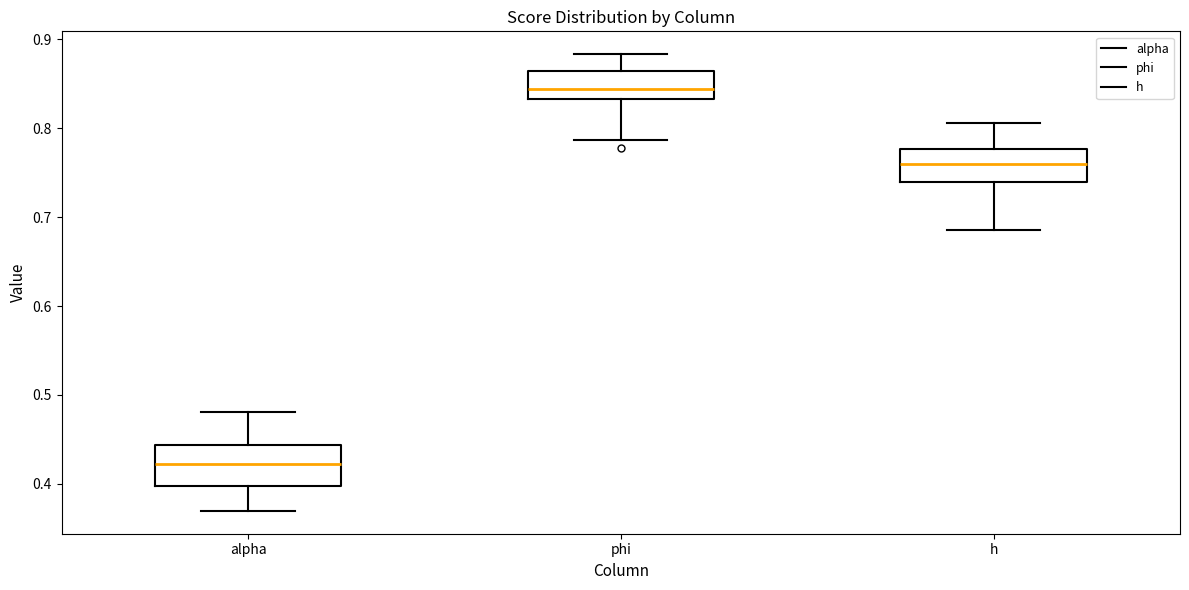

Which box's median line is the highest?

phi